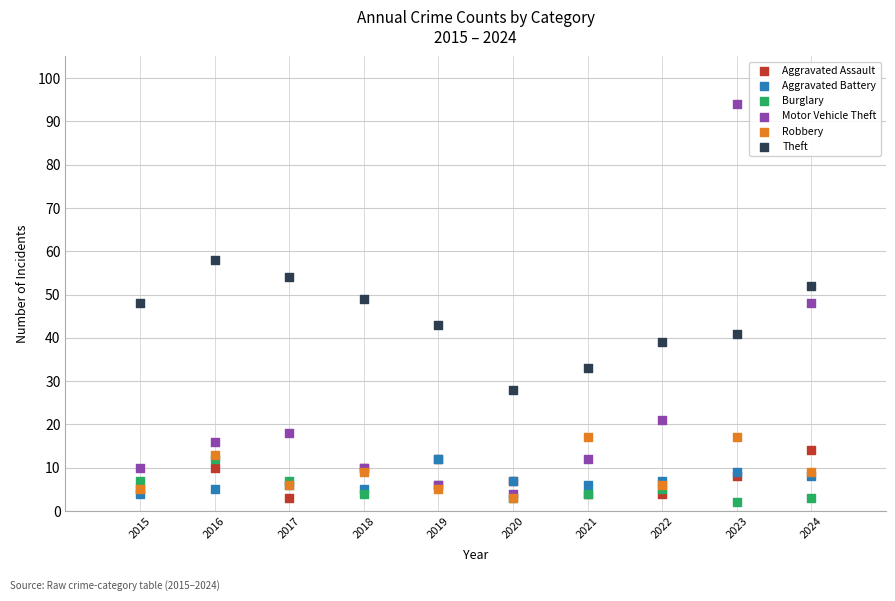

What are all the series names shown in the legend?

Aggravated Assault, Aggravated Battery, Burglary, Motor Vehicle Theft, Robbery, Theft